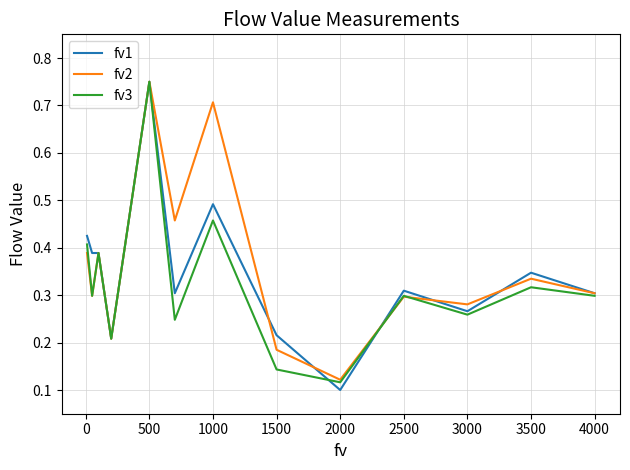

Which series has the largest range (max minus min)?

fv1